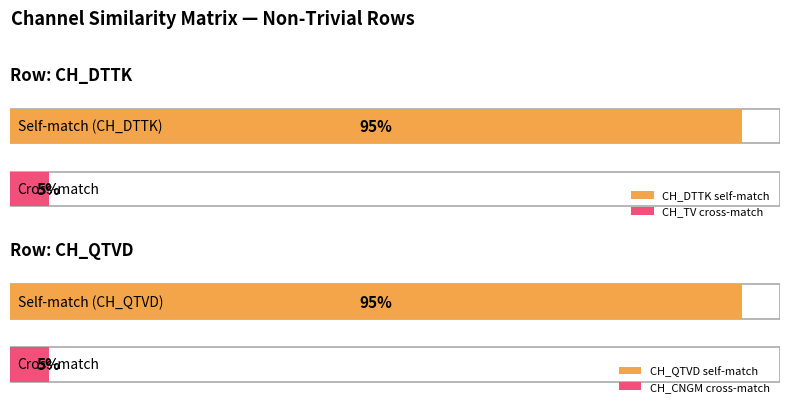

How many series are shown in this chart?

2